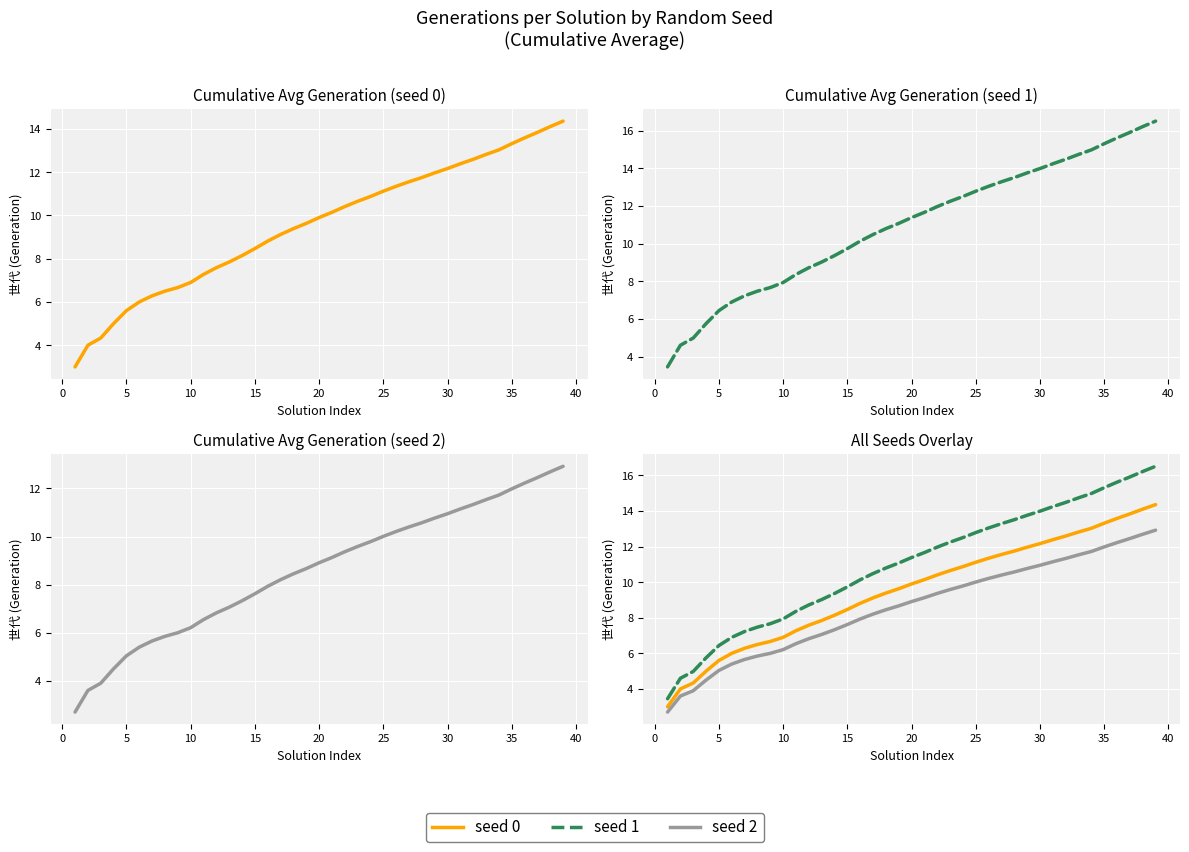

What is the difference between the second highest and minimum values in the seed 1 series?

12.8